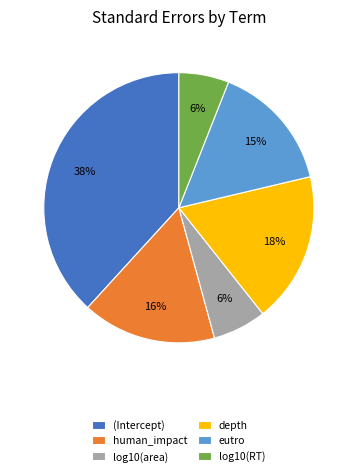

Is the sum of depth and human_impact greater than half?

No